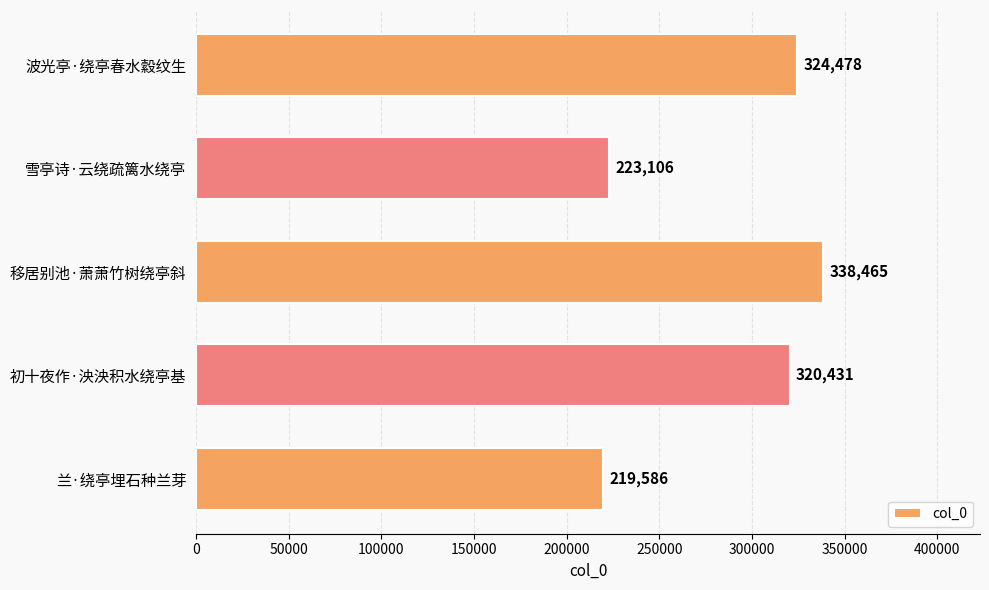

What is the label of the 2nd bar from the bottom?

初十夜作·泱泱积水绕亭基